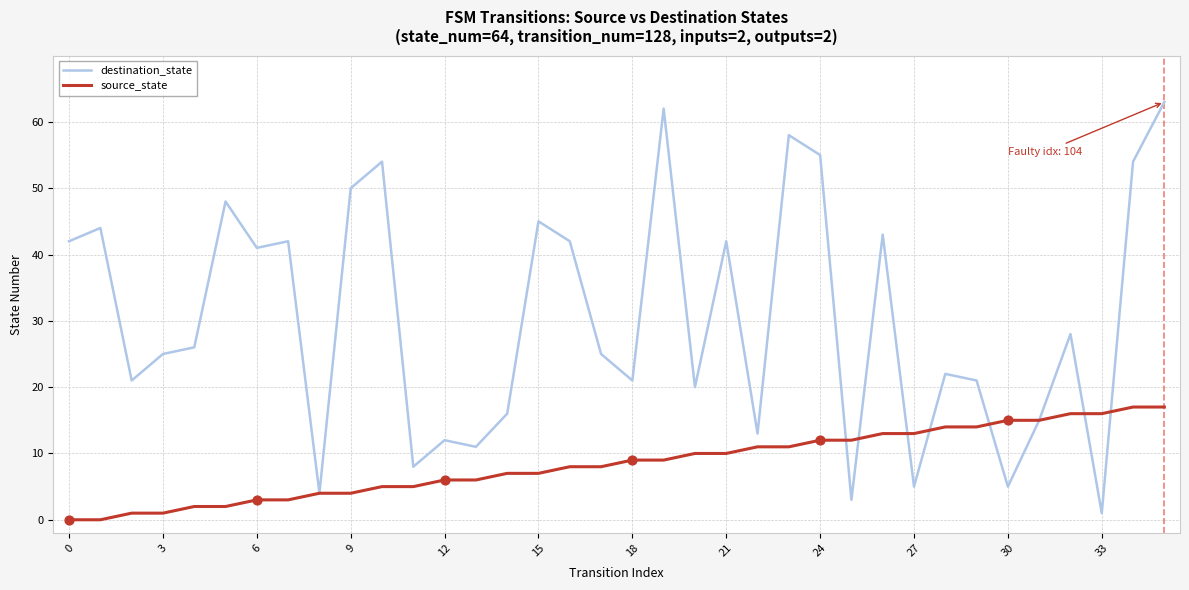

List the series in order of their peak value, highest first.

destination_state, source_state